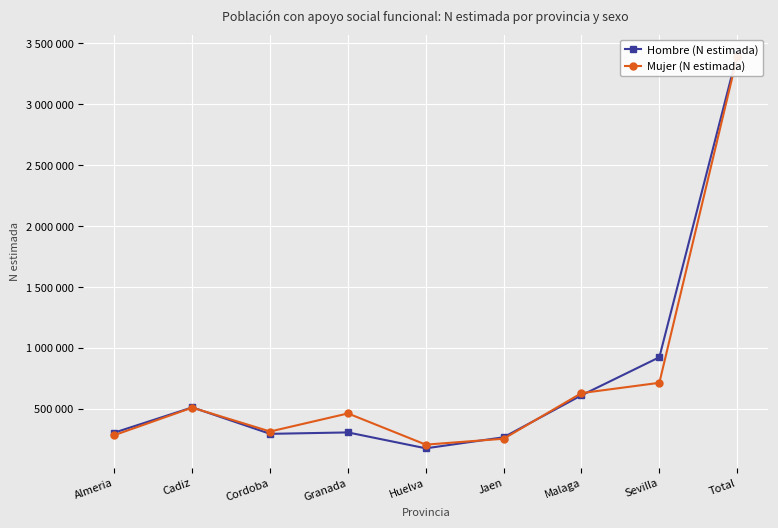

Is this an area chart (filled region under the line)?

No